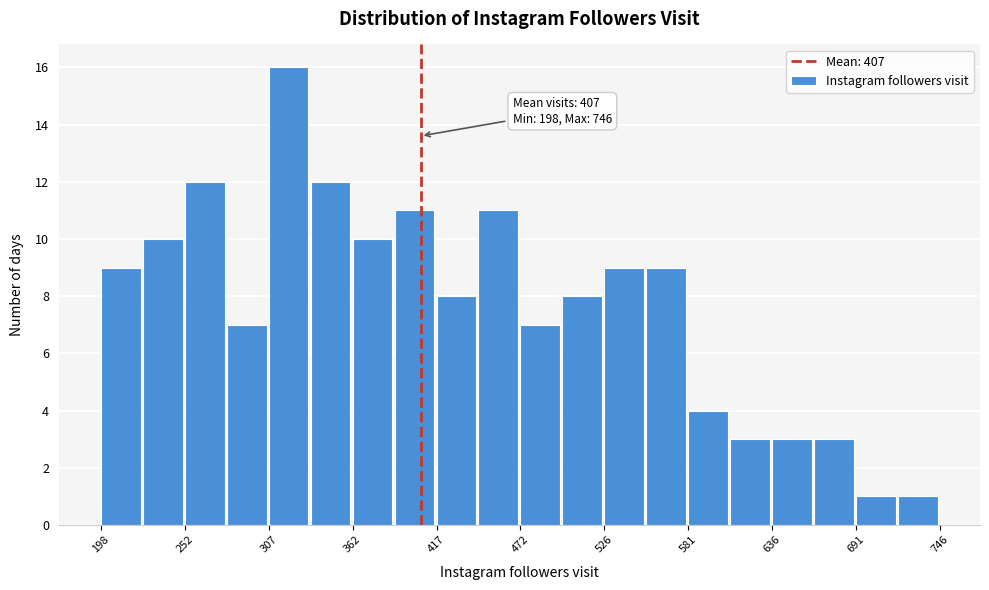

Around what value on the x-axis is the tallest bar? Give the approximate position of its centre, as read against the axis.

320